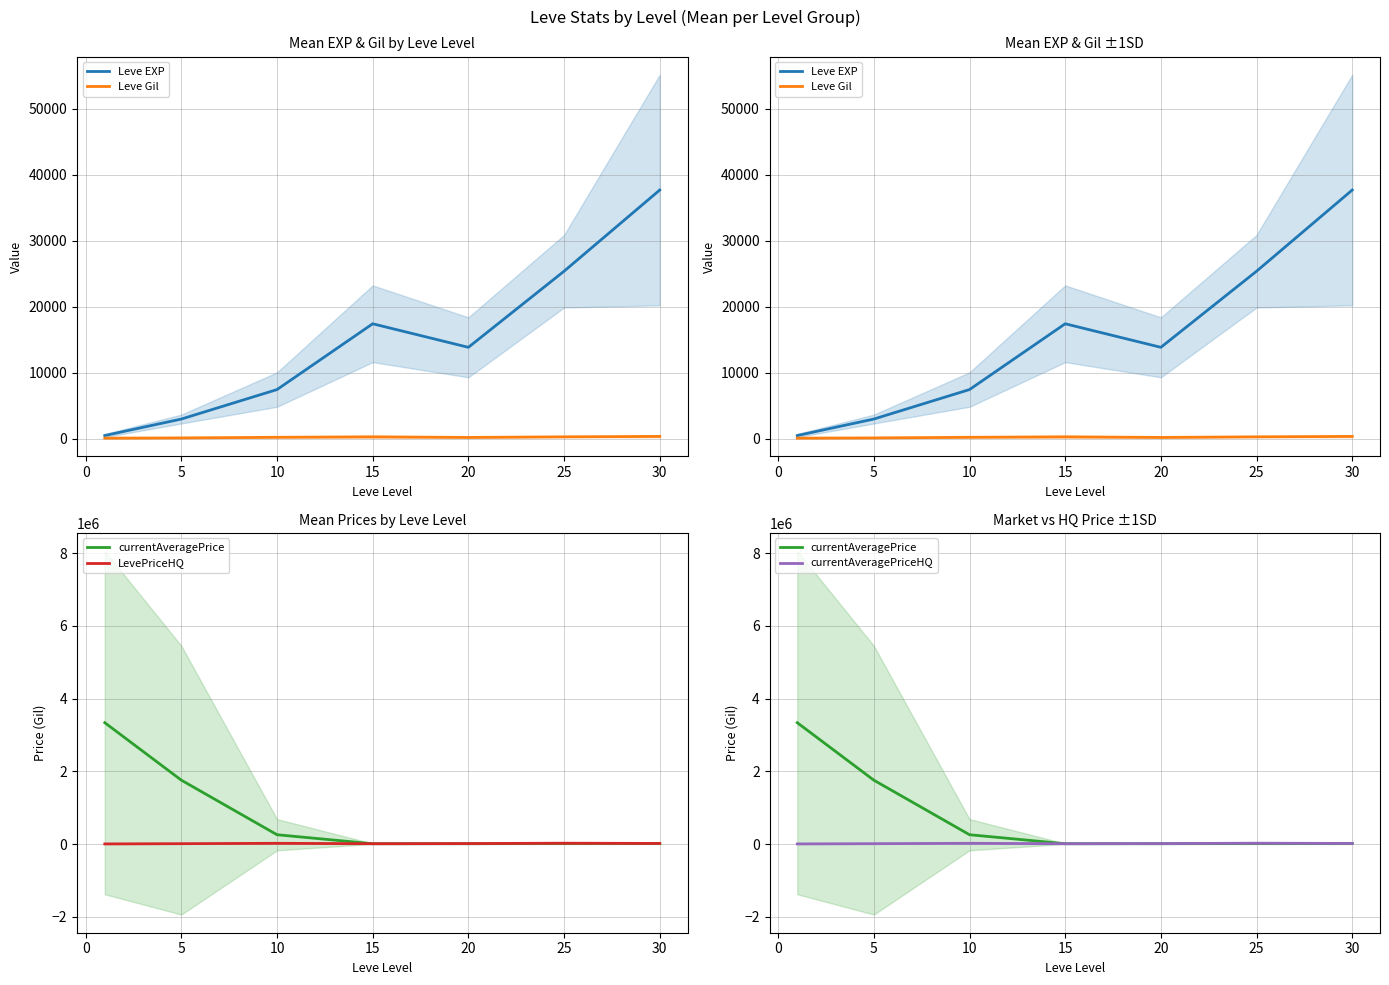

What is the total value across all series at 25?

90475.1